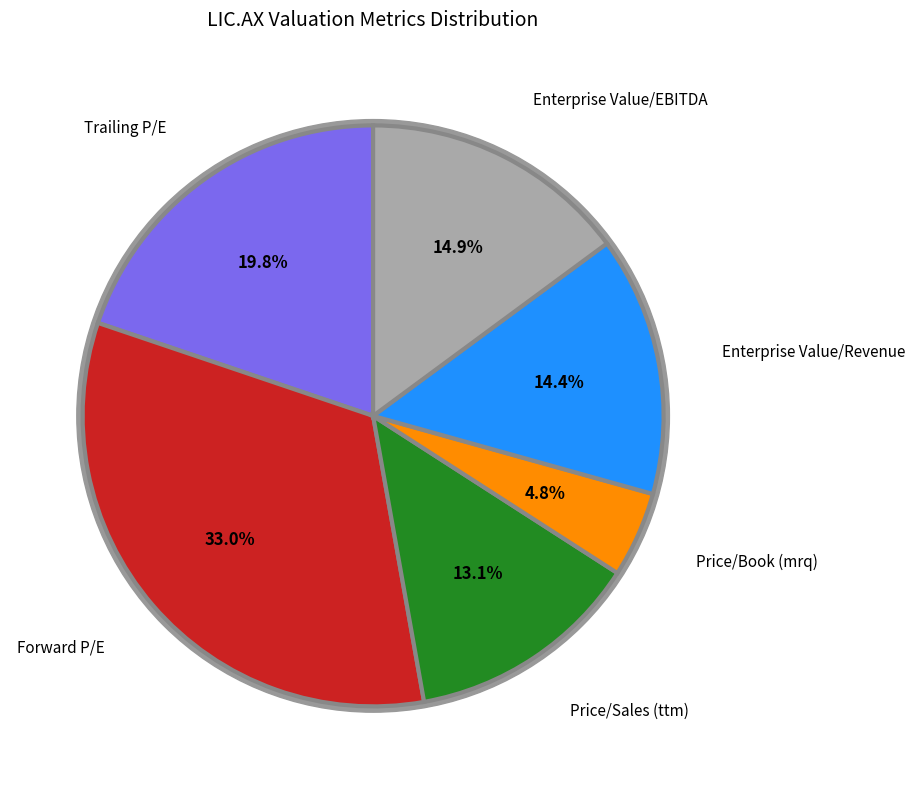

Which slice is the largest?

Forward P/E